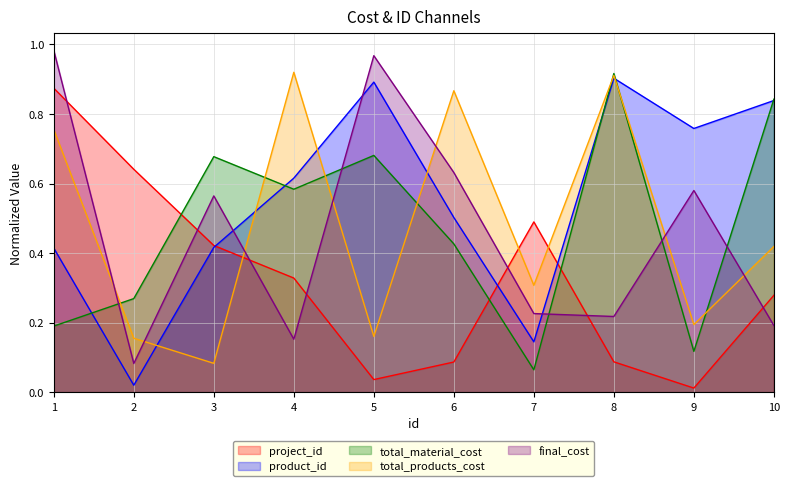

Rank the categories by total_products_cost value from lowest to highest.

3, 2, 5, 9, 7, 10, 1, 6, 8, 4